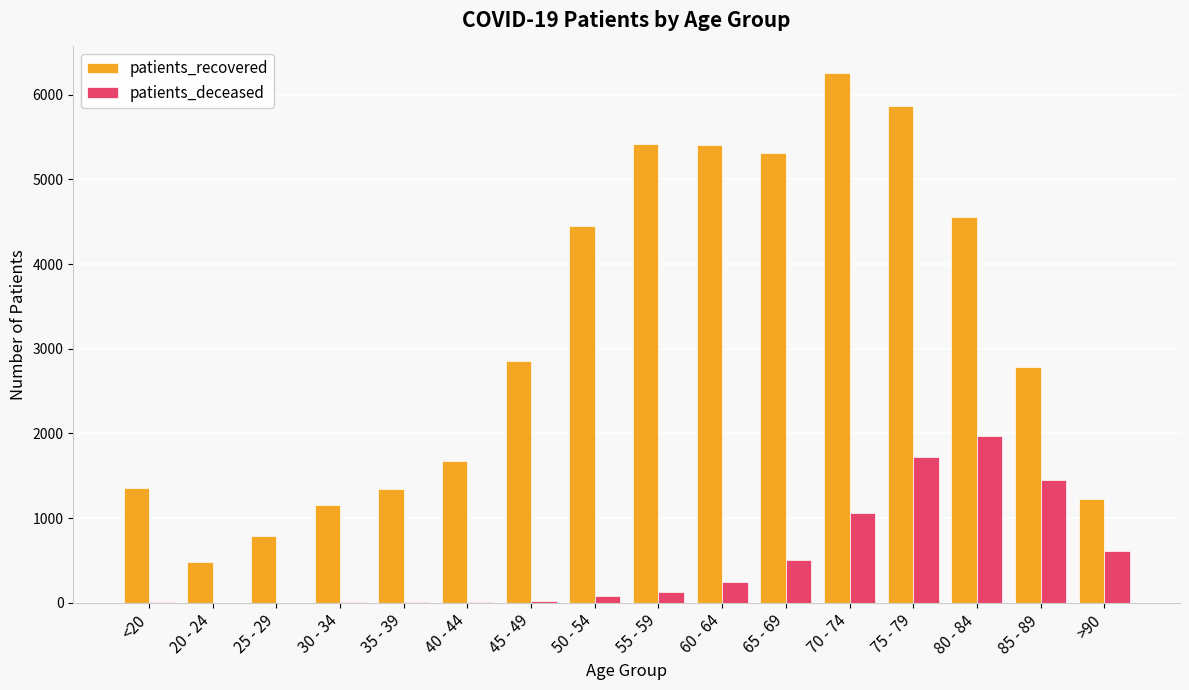

What is the total value across all series at 70 - 74?

7316